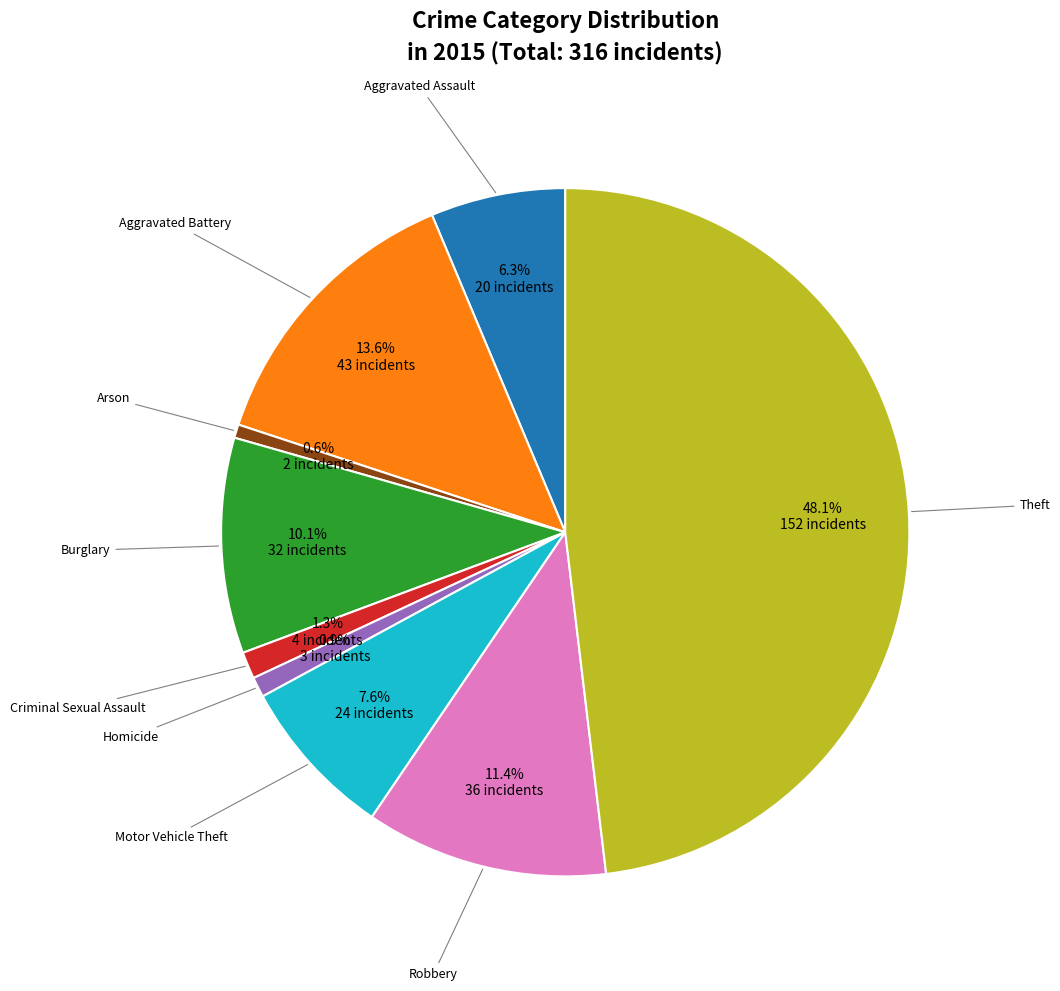

Is there any slice that represents more than half of the pie?

No